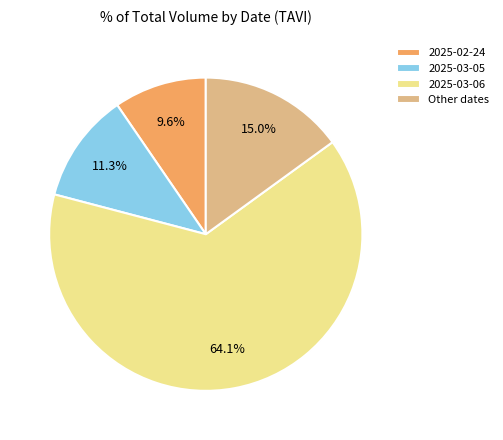

Approximately how many times larger is the value at Other dates compared to 2025-03-05?

1.3